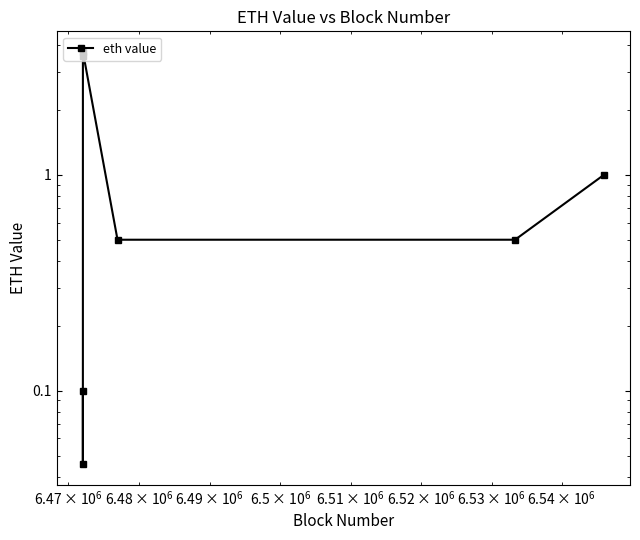

How many lines are shown in the chart?

1